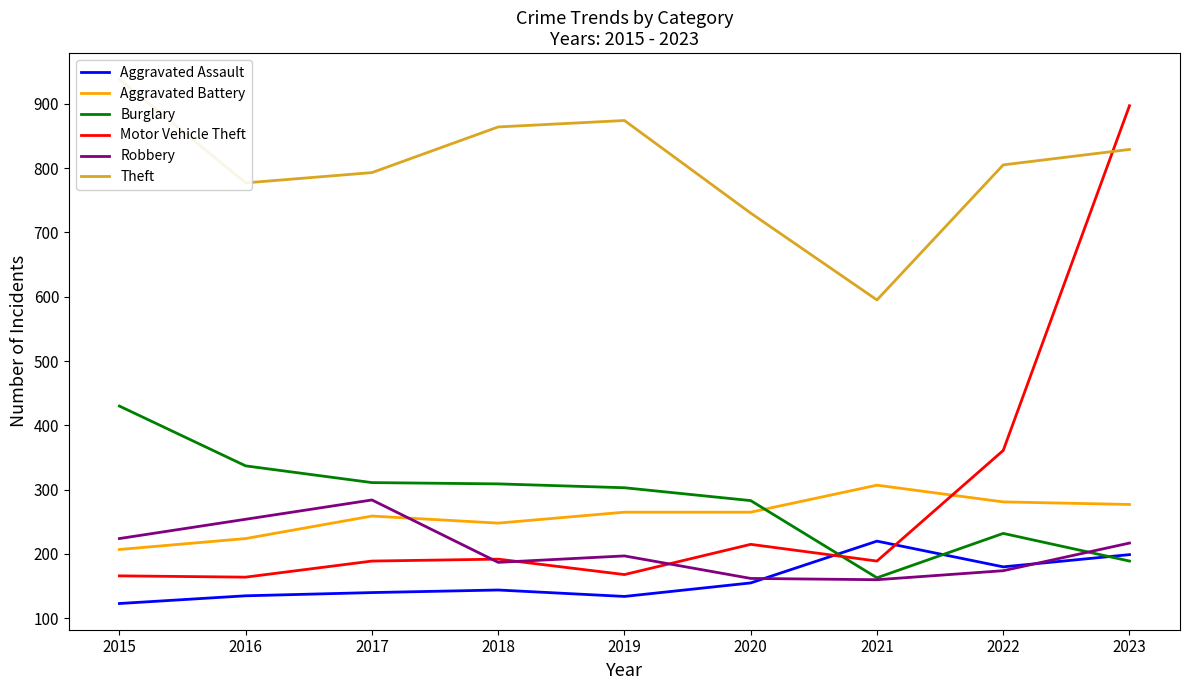

Reading left to right, transcribe all the data shown in this chart.

Aggravated Assault: 2015=123	2016=135	2017=140	2018=144	2019=134	2020=155	2021=220	2022=180	2023=199
Aggravated Battery: 2015=207	2016=224	2017=259	2018=248	2019=265	2020=265	2021=307	2022=281	2023=277
Burglary: 2015=430	2016=337	2017=311	2018=309	2019=303	2020=283	2021=163	2022=232	2023=189
Motor Vehicle Theft: 2015=166	2016=164	2017=189	2018=192	2019=168	2020=215	2021=189	2022=361	2023=897
Robbery: 2015=224	2016=254	2017=284	2018=187	2019=197	2020=162	2021=160	2022=174	2023=217
Theft: 2015=938	2016=777	2017=793	2018=864	2019=874	2020=730	2021=595	2022=805	2023=829